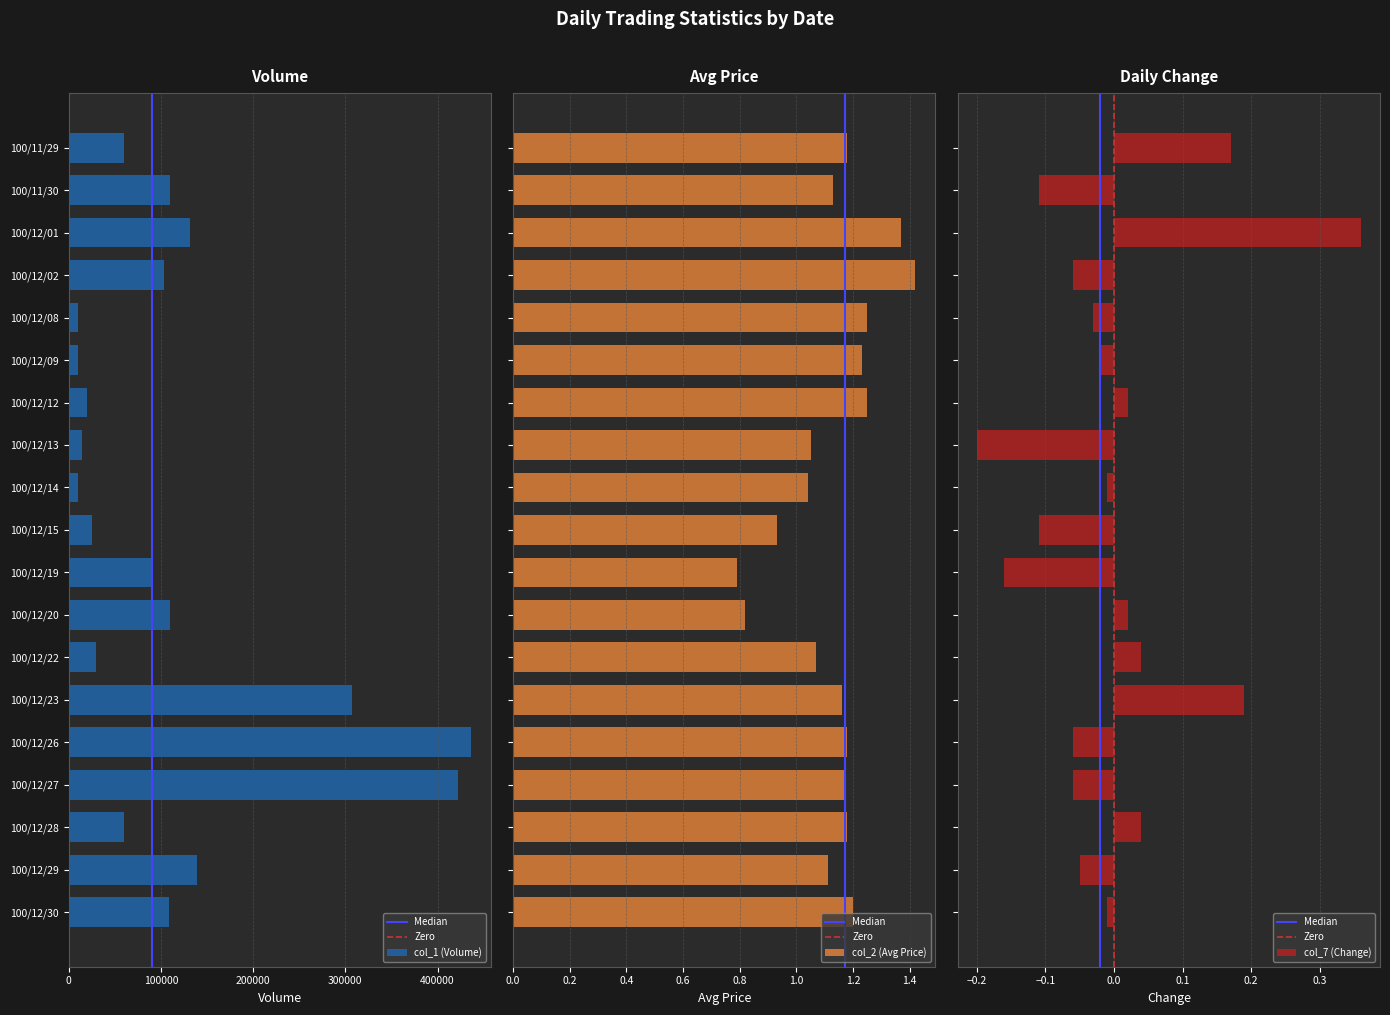

At which category is the sum across all series the highest?

100/12/26